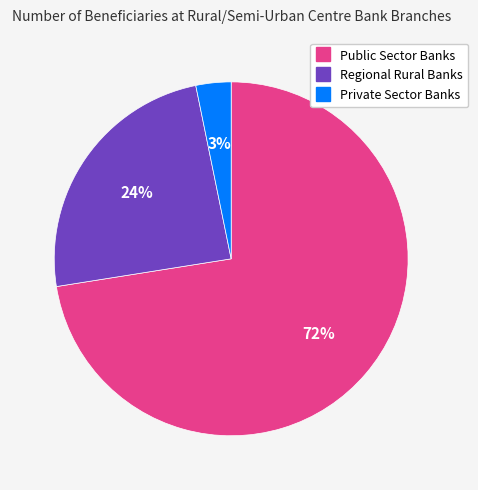

Does Private Sector Banks represent more than half of the total?

No